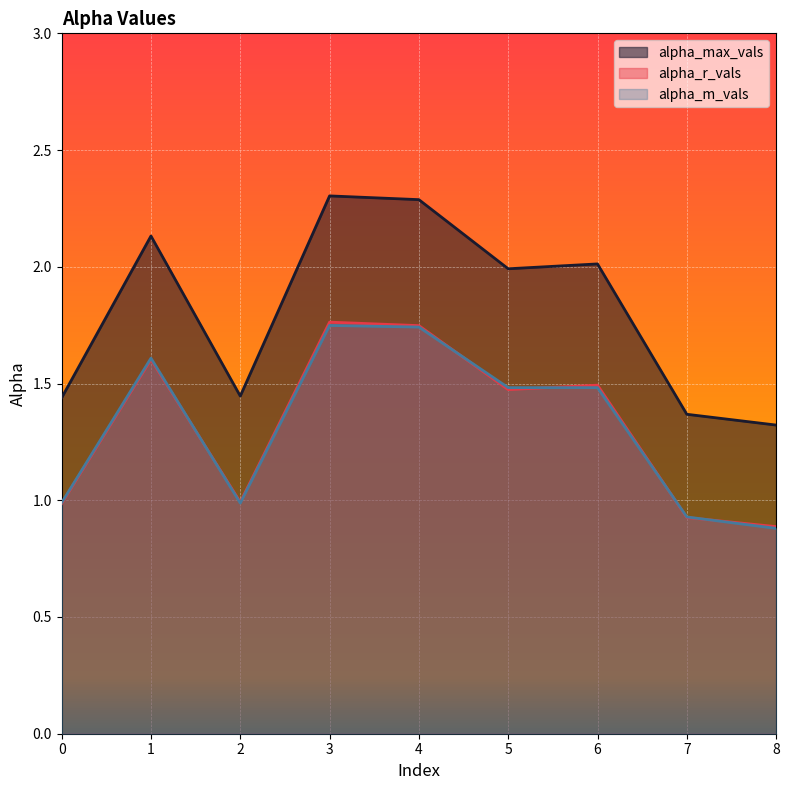

What is the value of the alpha_max_vals point at the 3rd from the left?

1.4